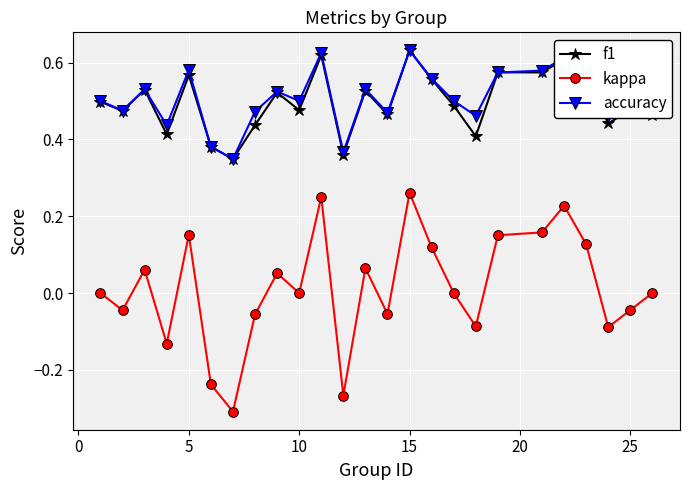

Does the chart have visible grid lines?

Yes